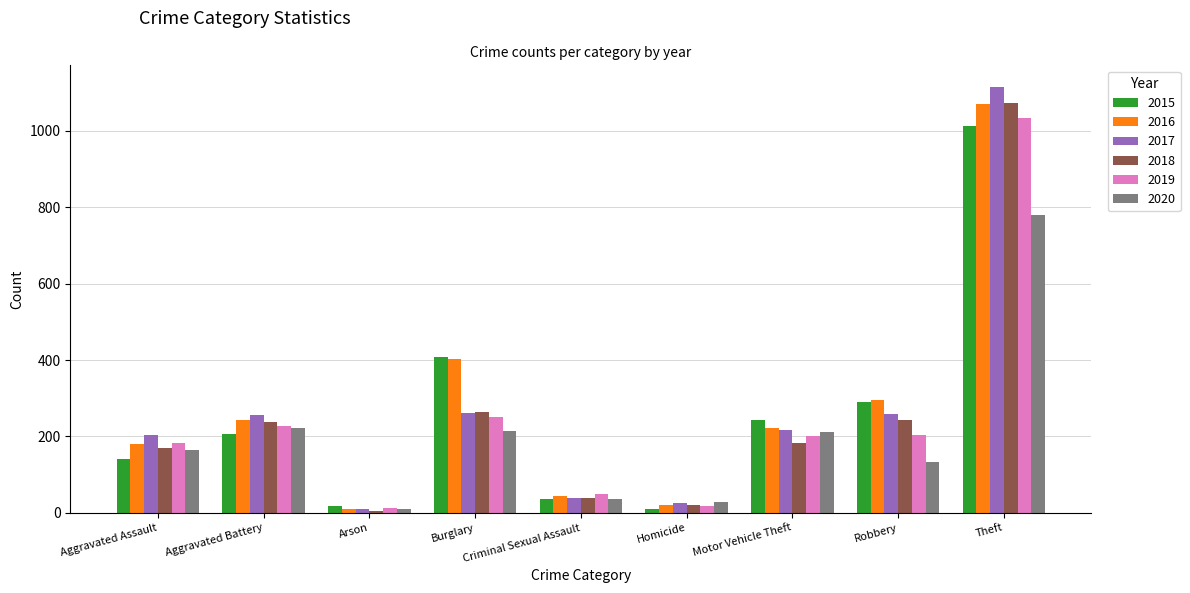

What is the average value of the 2019 series?

242